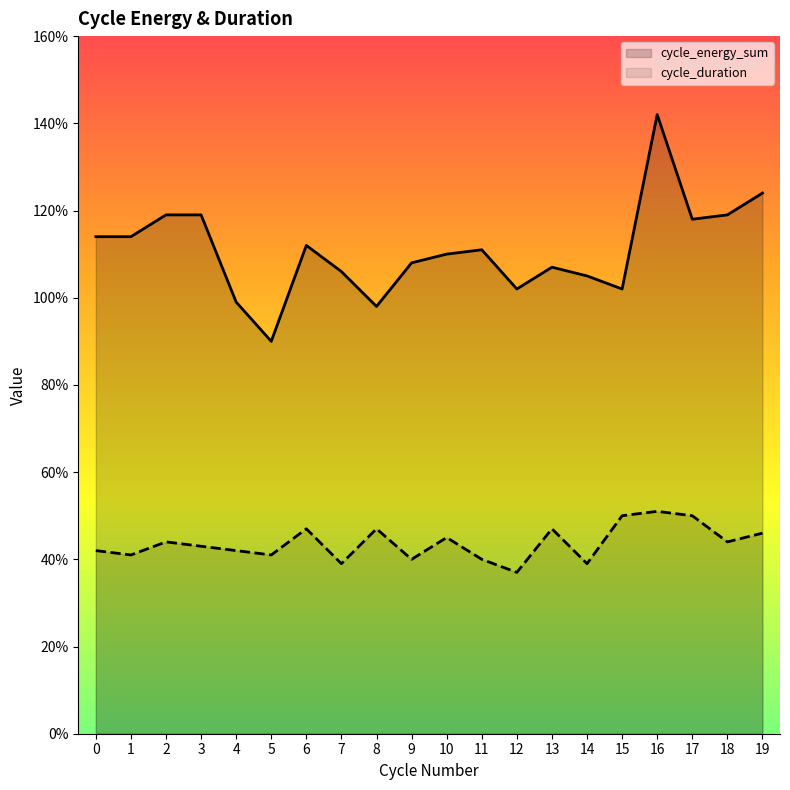

True or false: cycle_energy_sum and cycle_duration intersect in this chart.

False